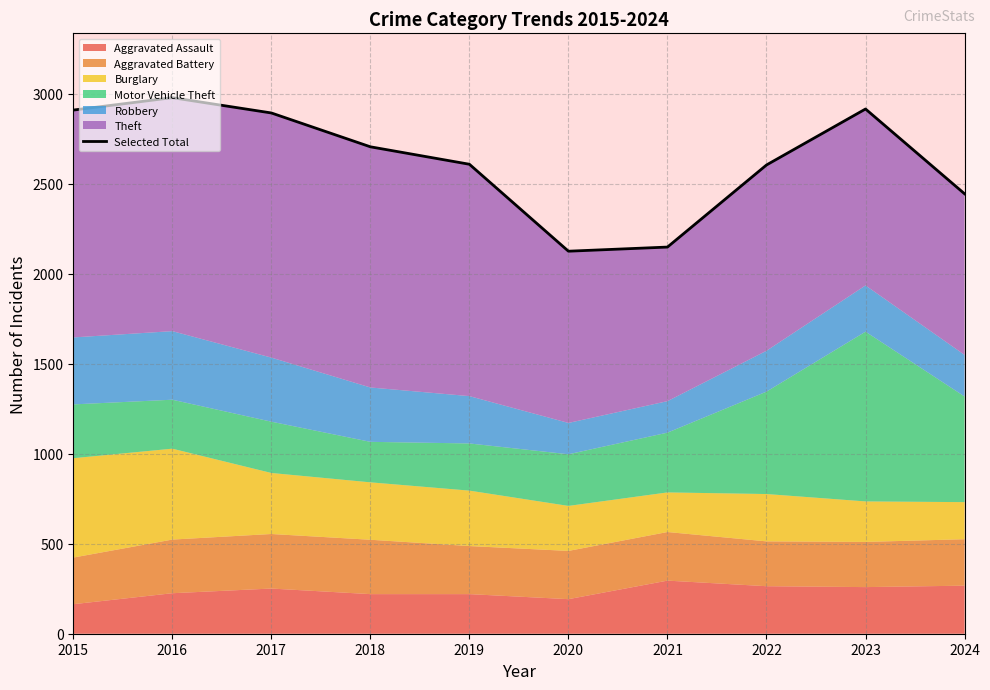

Which has a higher value, 2019 or 2021?

2019